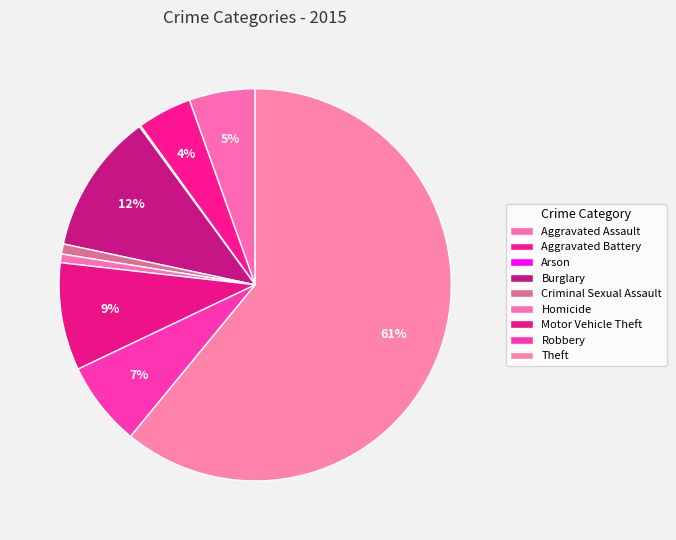

Combined, do Aggravated Assault and Criminal Sexual Assault account for over 50%?

No